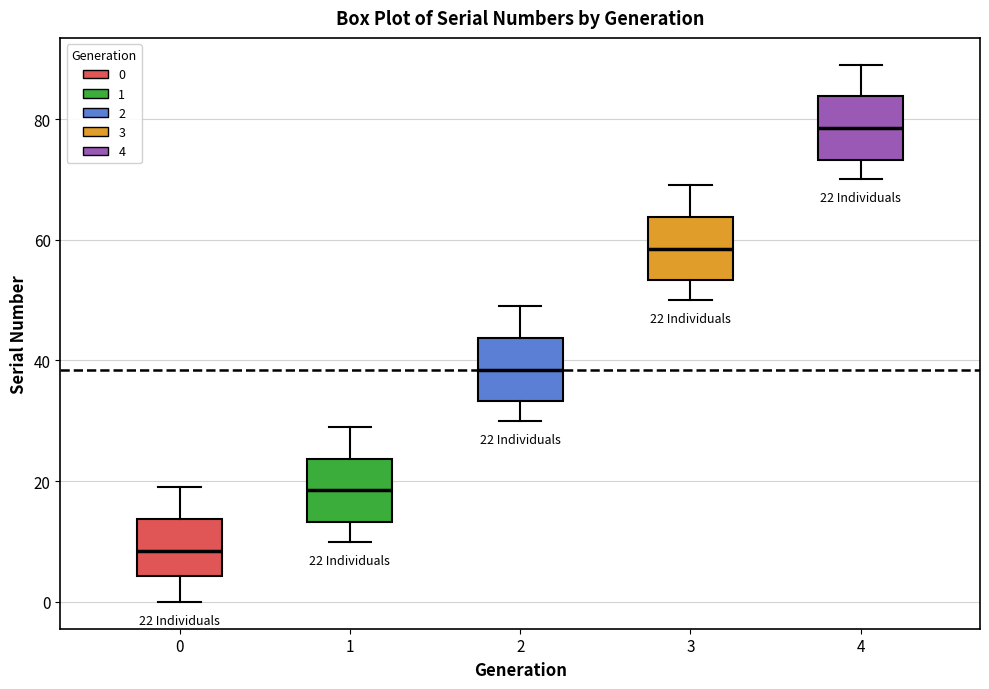

Which box's median line is the highest?

4